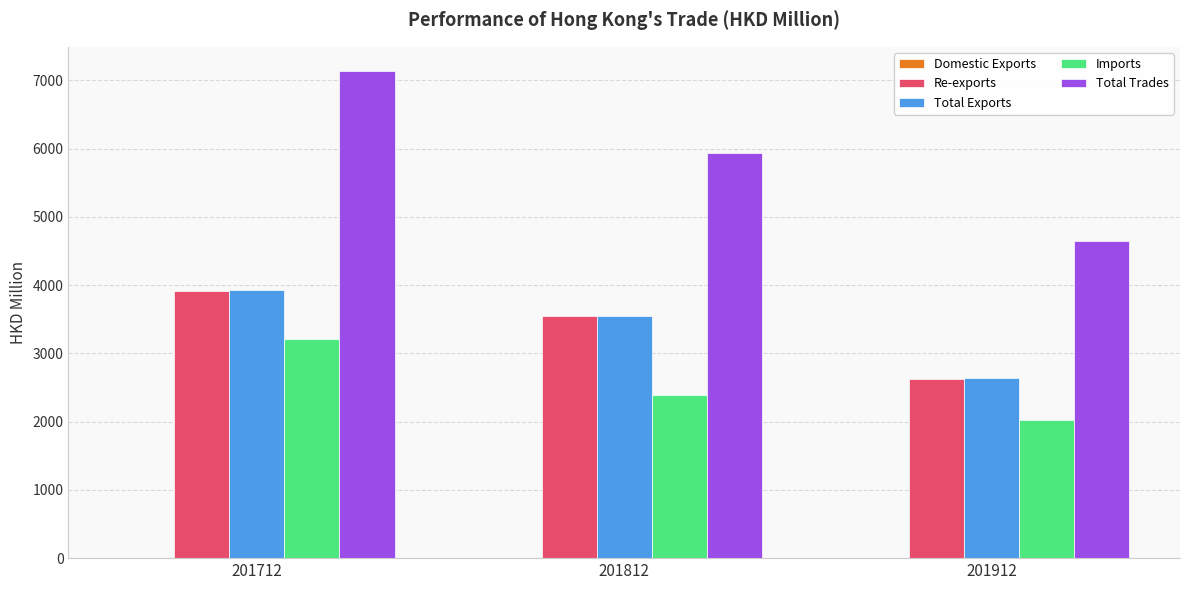

At which category is the sum across all series the highest?

201712